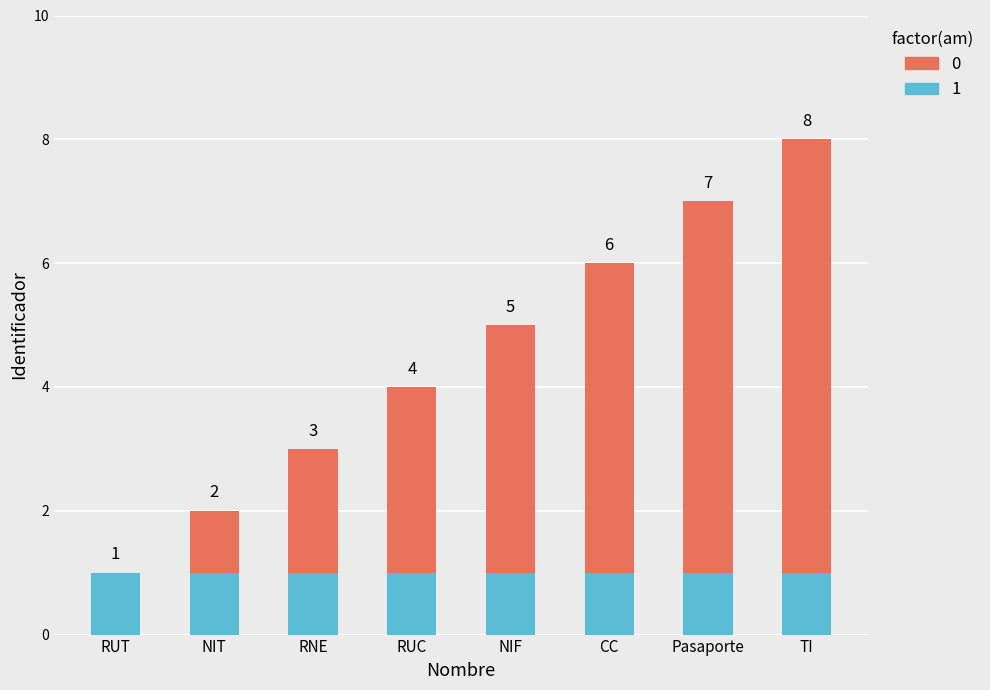

True or false: 1 has a value of 2 at RUT.

False